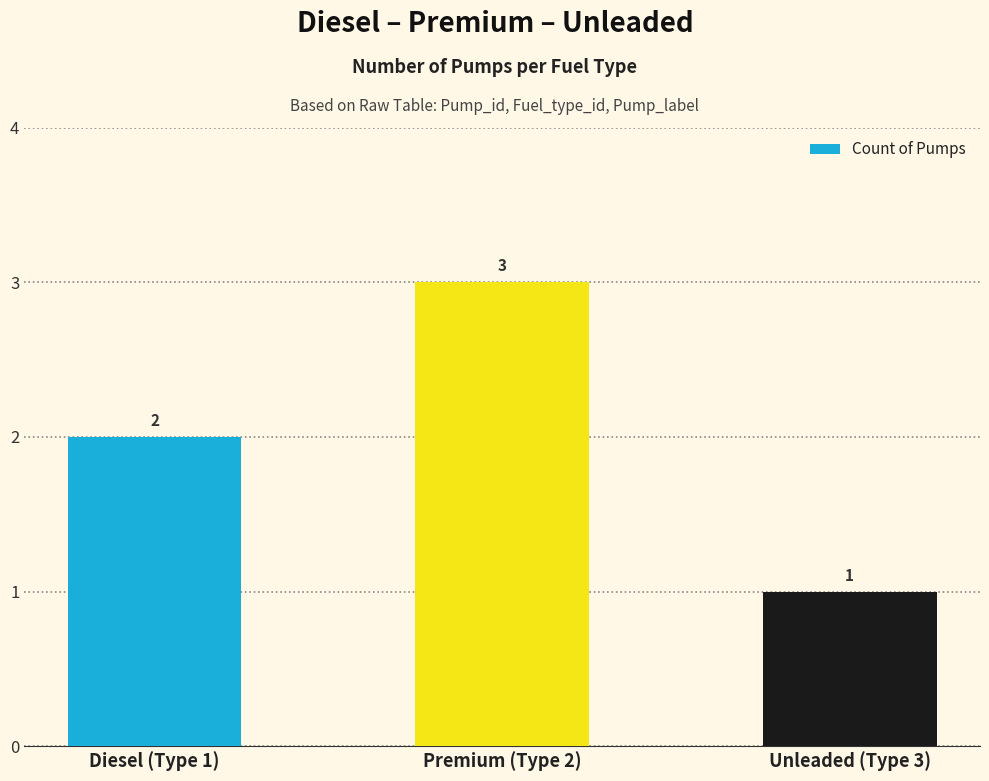

The chart shows a value of 4 at Premium (Type 2). True or false?

False